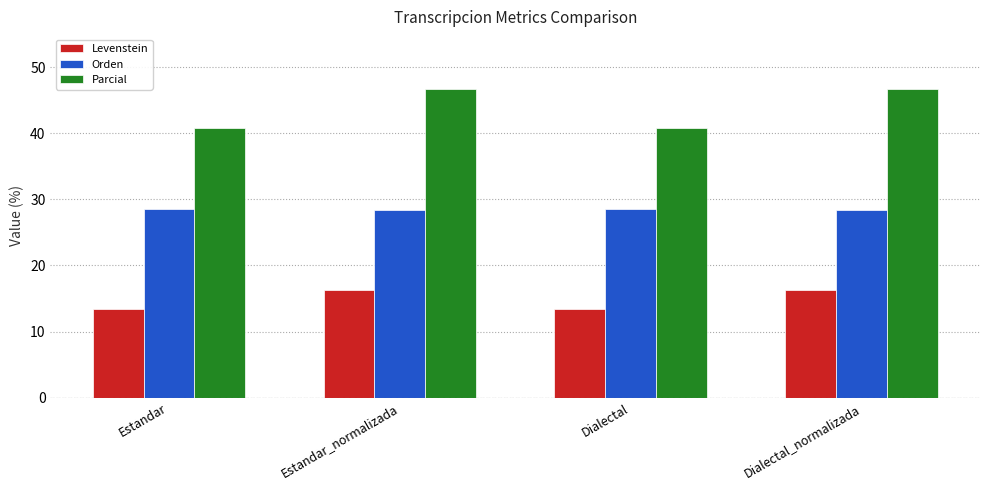

How many bars are there in each group?

3